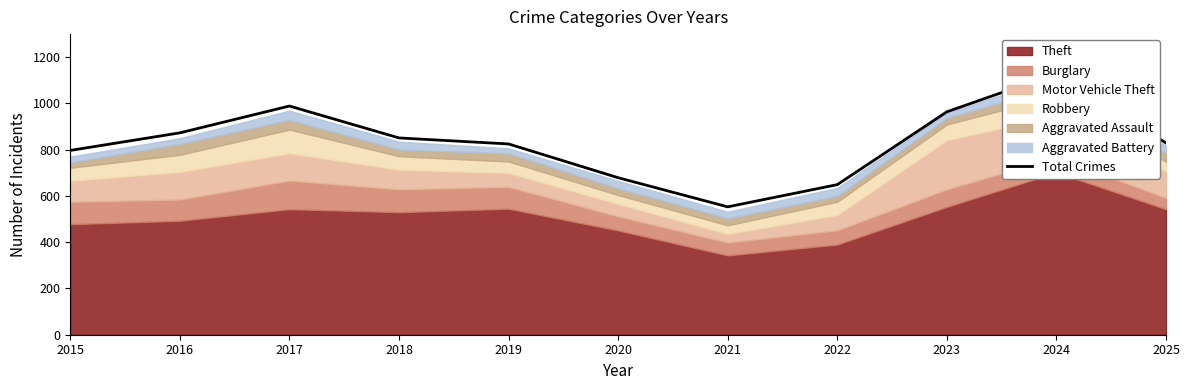

What is the approximate value at 2015, to the nearest 100?

800